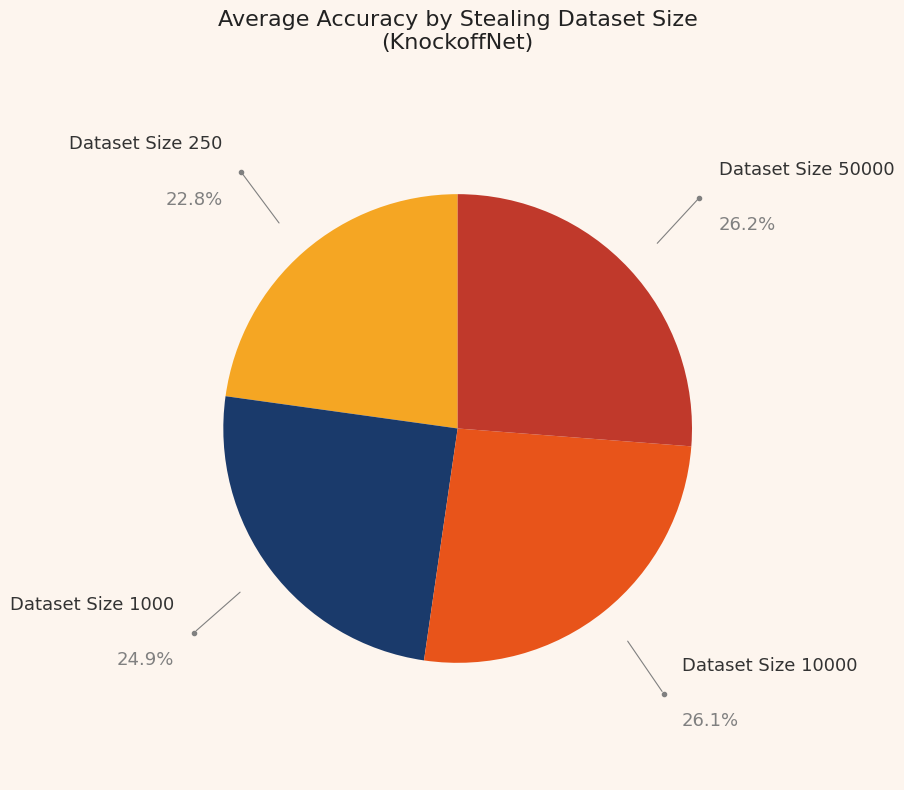

Does any single category account for the majority?

No